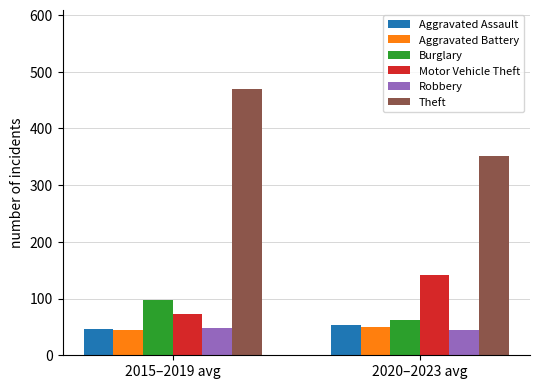

True or false: Aggravated Battery has a value of 49.2 at 2020–2023 avg.

True